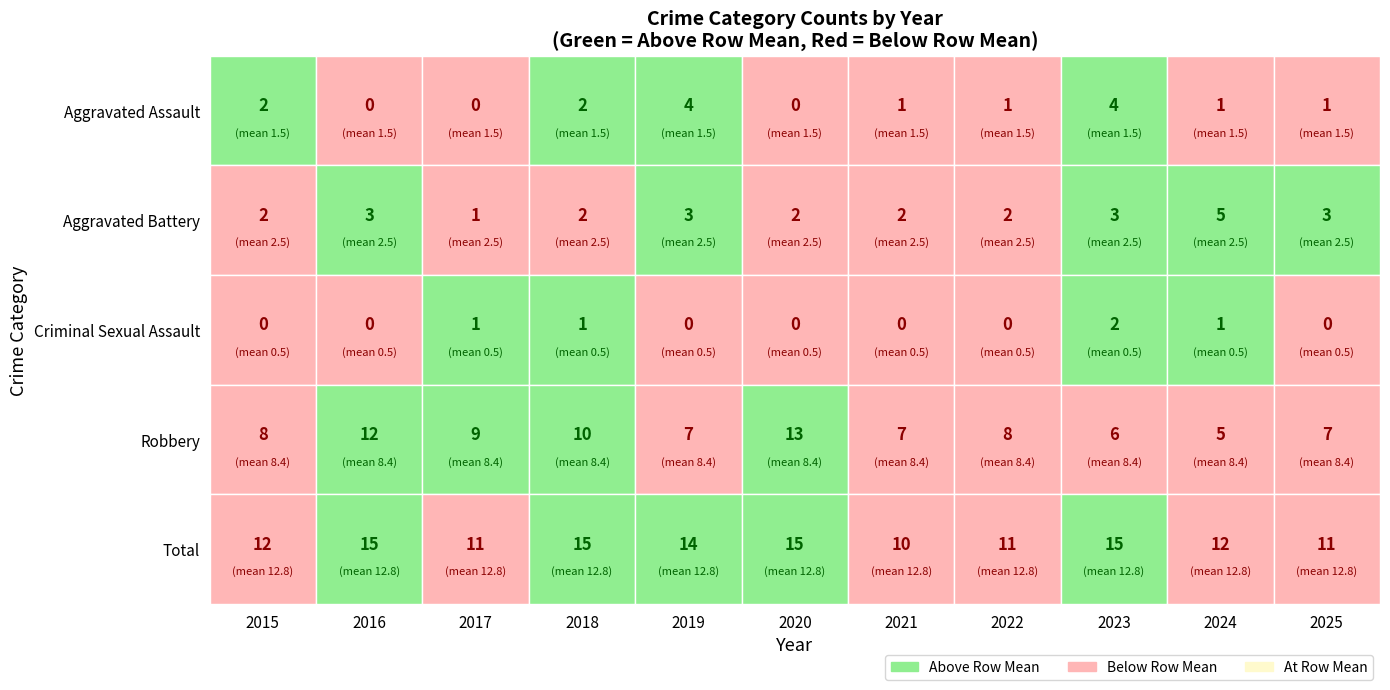

At which label is Criminal Sexual Assault closest to 1?

2017